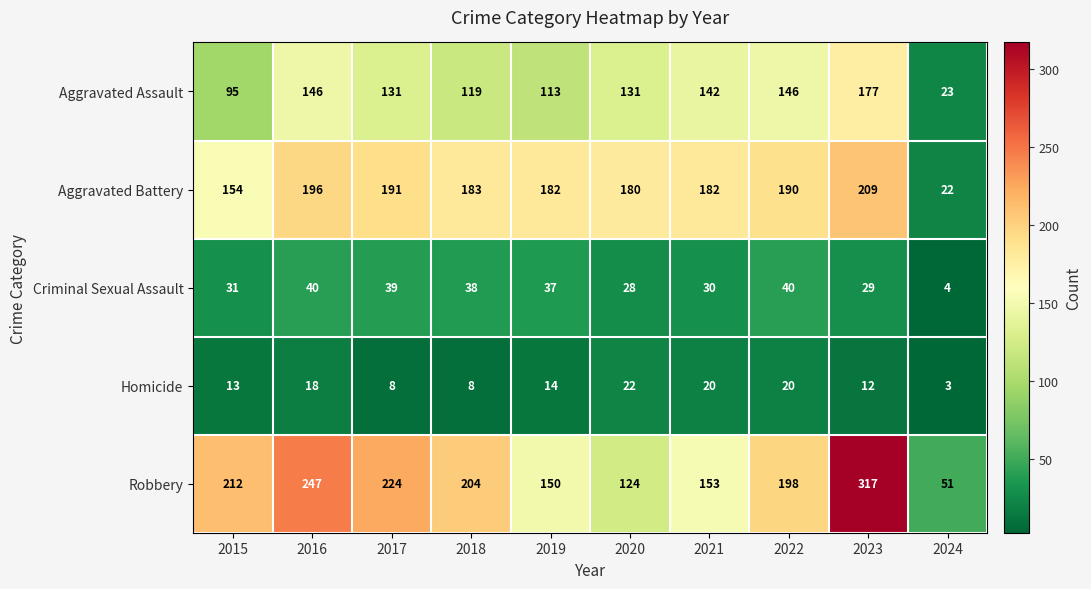

What value does the Robbery series have at 2022, to the nearest 10?

200